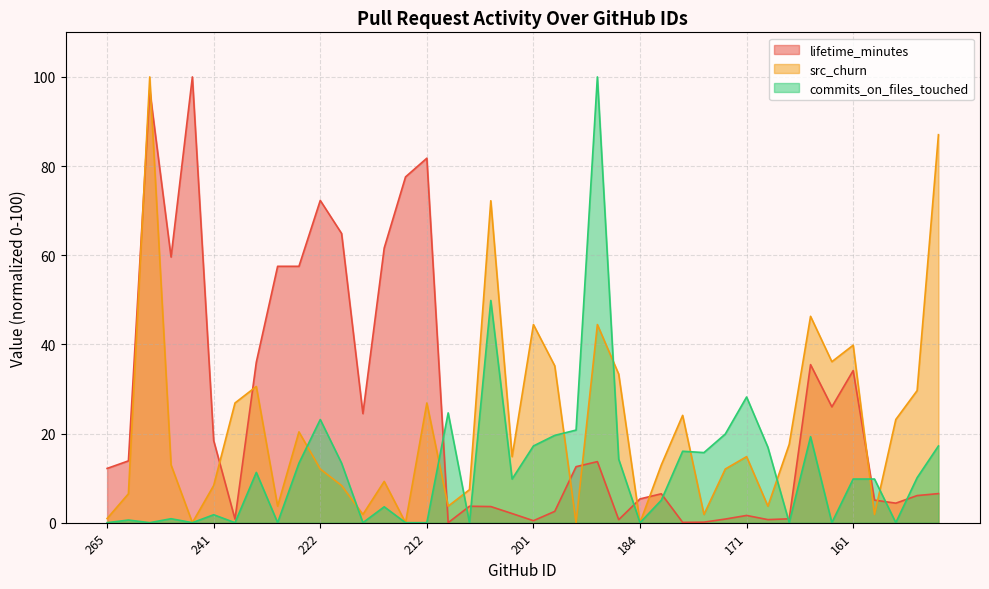

What value does the lifetime_minutes series have at 184?

5.3